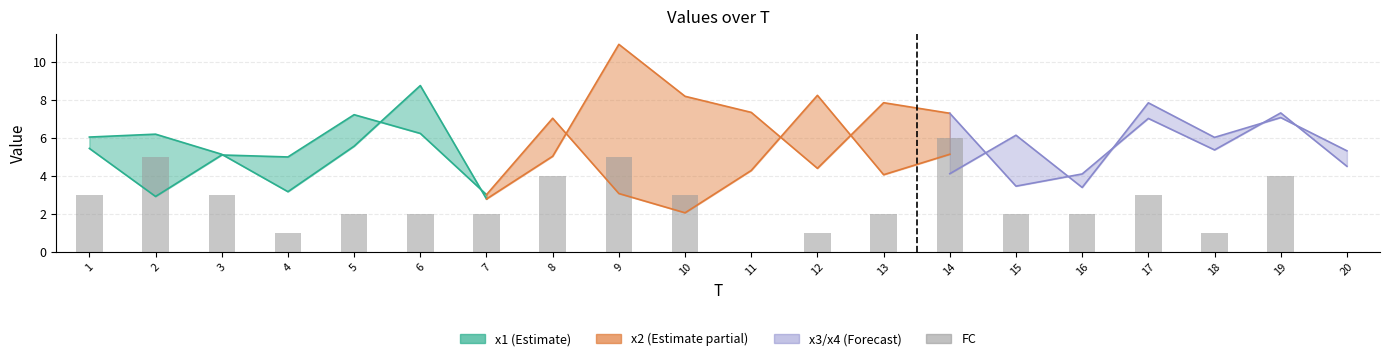

How many categories are shown in the chart?

20